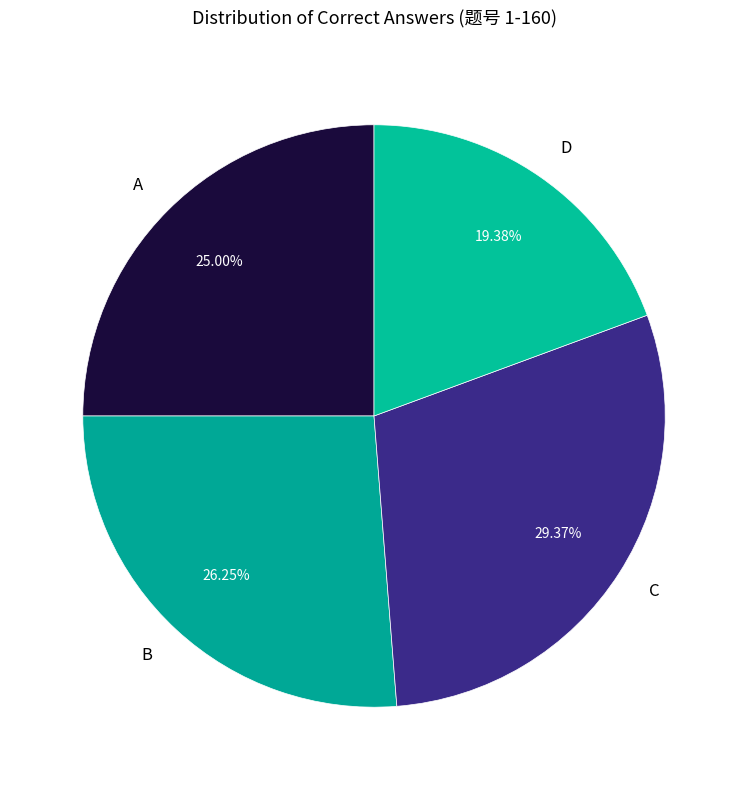

To the nearest percent, what percentage of the pie is D?

19%